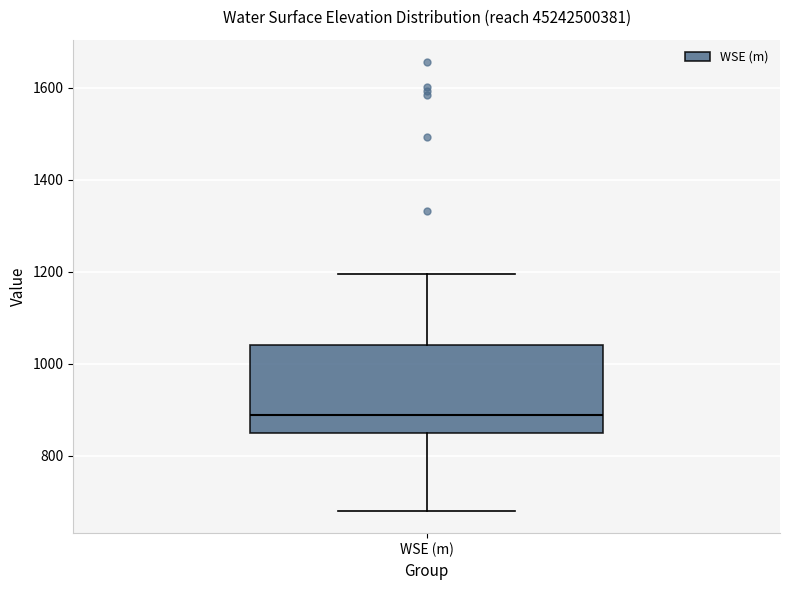

Transcribe this box plot: give where the median line is, the range the box spans, and where the two whiskers end, as read against the y-axis. The values are not printed on the chart, so give them approximately, as read against the axis.

median 880, box 860 to 1040, whiskers 680 to 1200